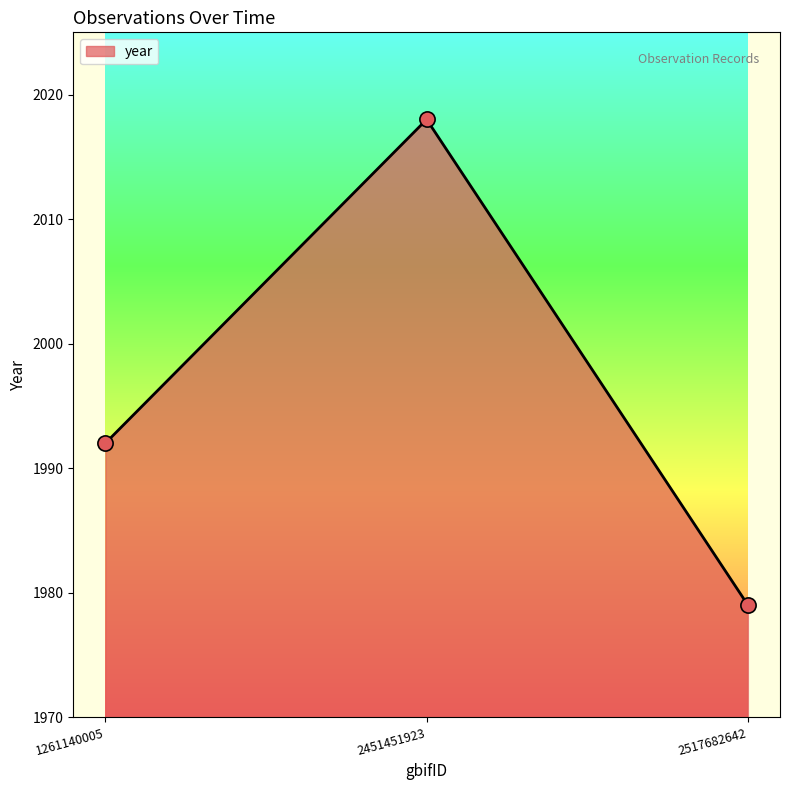

Which has a higher value, 2517682642 or 2451451923?

2451451923